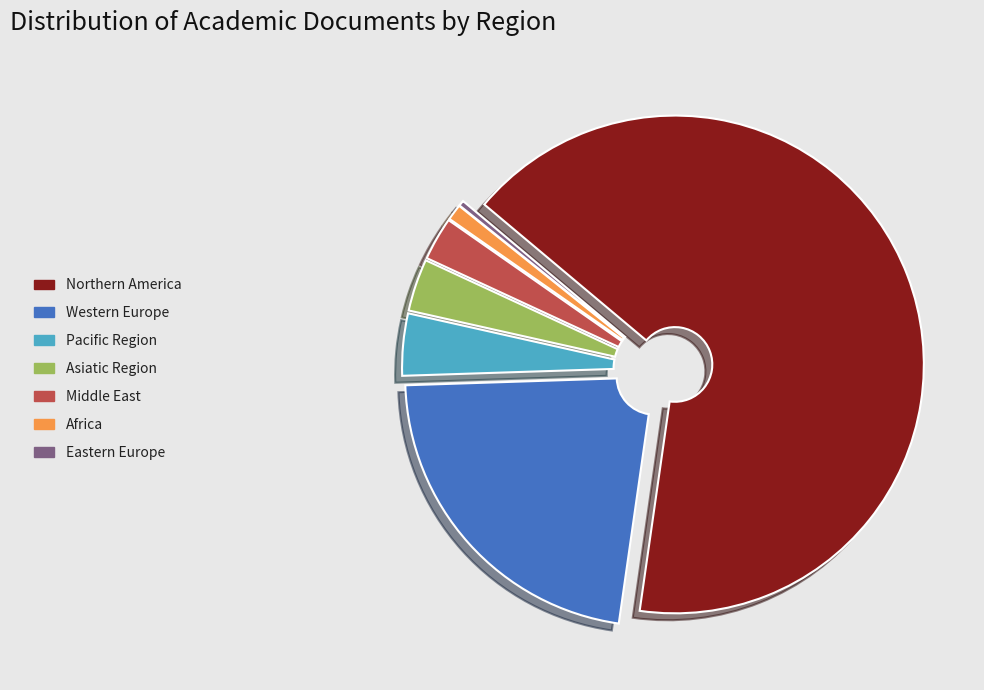

Is it true that Northern America is 66% of the pie?

True